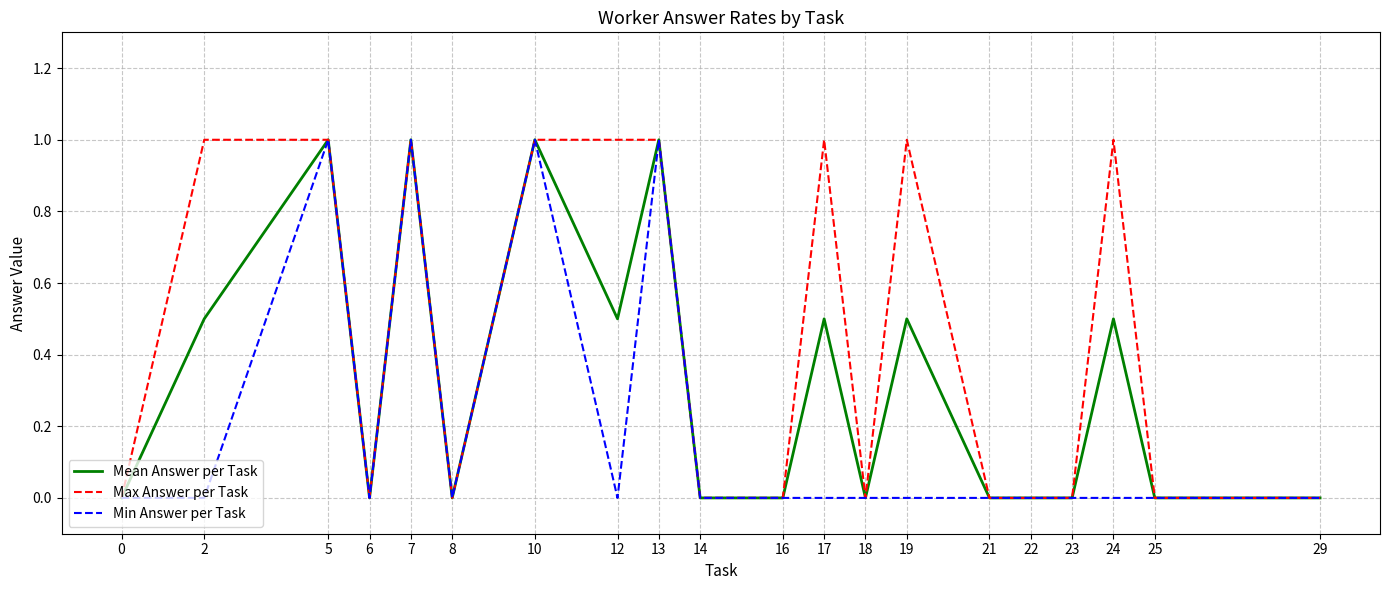

What is the difference between the maximum and second lowest values in the Mean Answer per Task series?

1.0